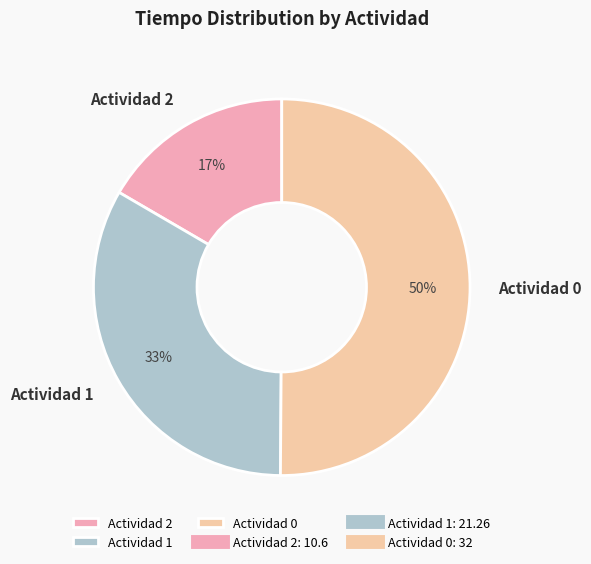

Is the sum of Actividad 2 and Actividad 0 greater than half?

Yes